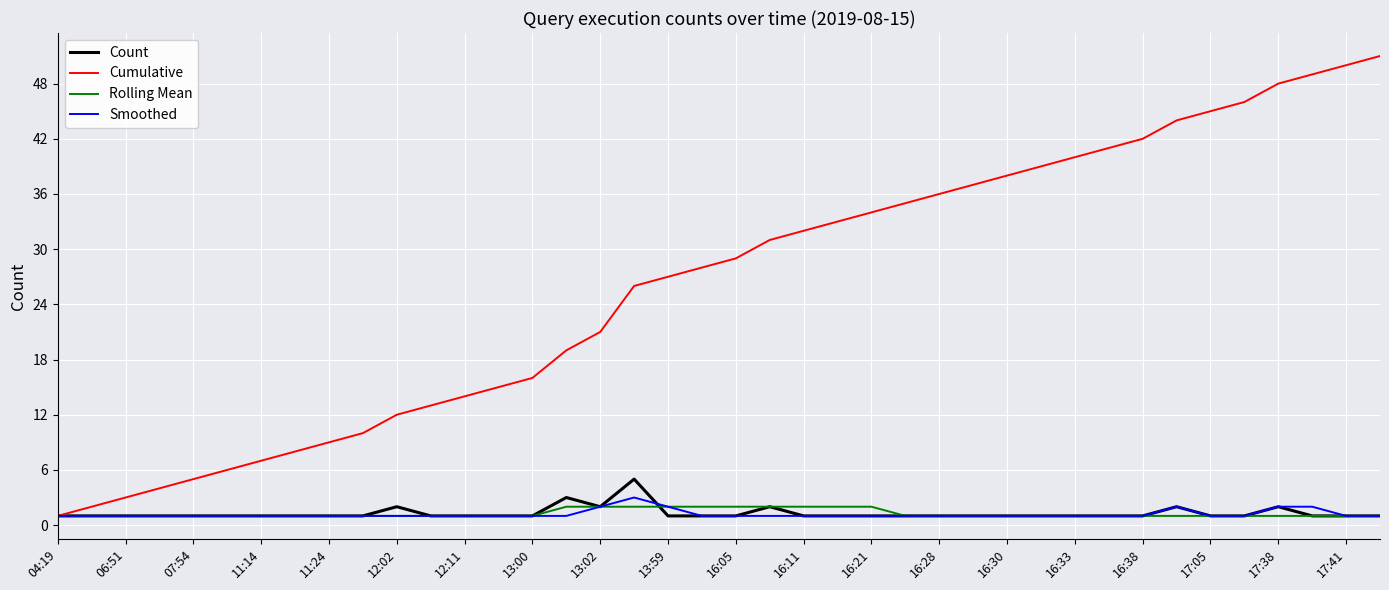

How many lines are shown in the chart?

4